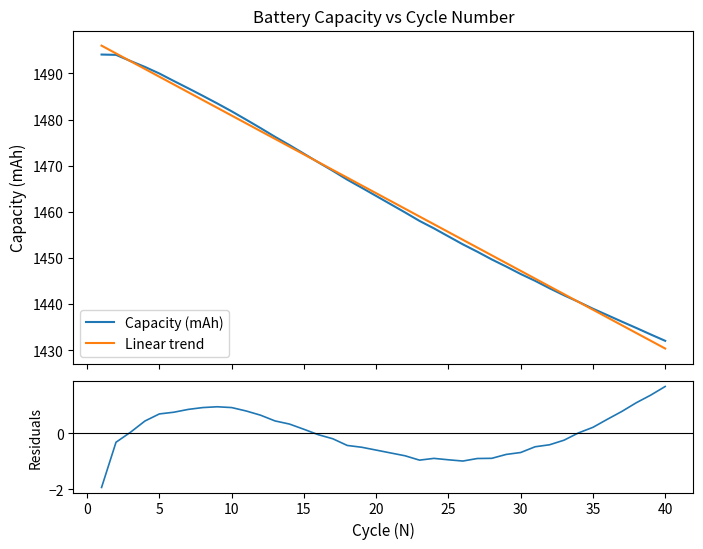

What is the minimum value for Linear trend?

1430.4